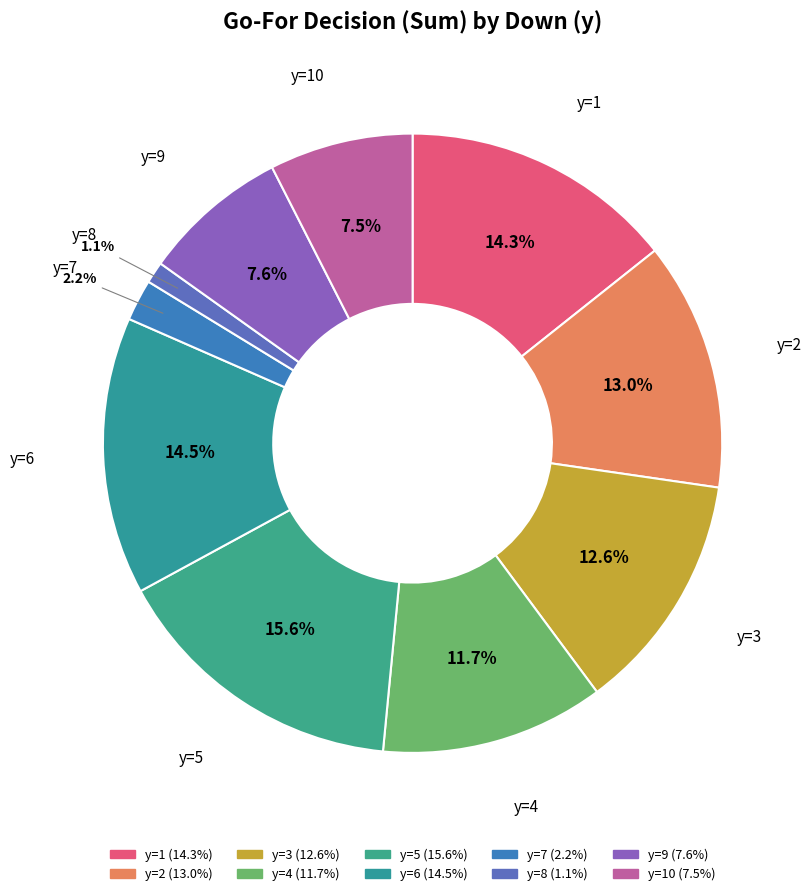

How many slices are in this pie chart?

10